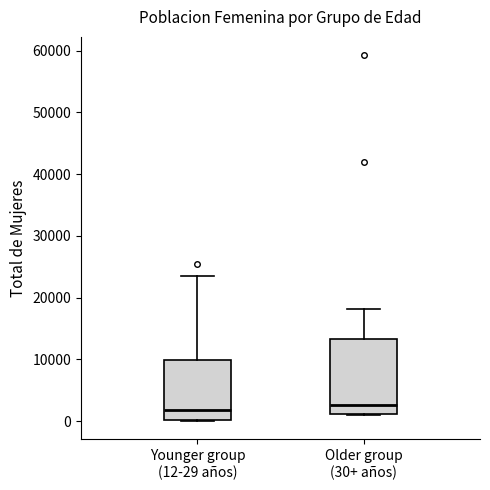

Which box is the tallest, from its lower edge to its upper edge?

Older group (30+ años)